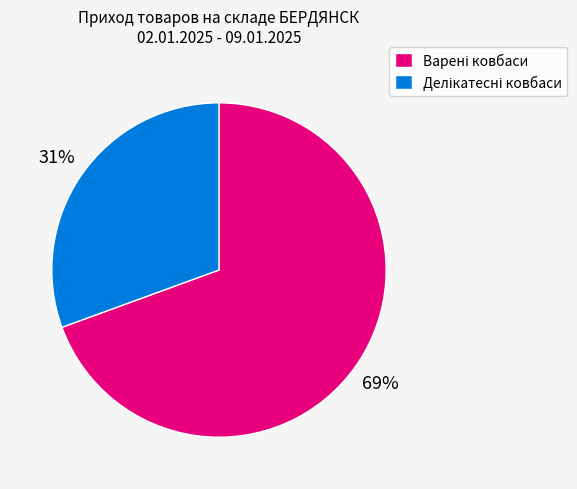

Does any single category account for the majority?

Yes